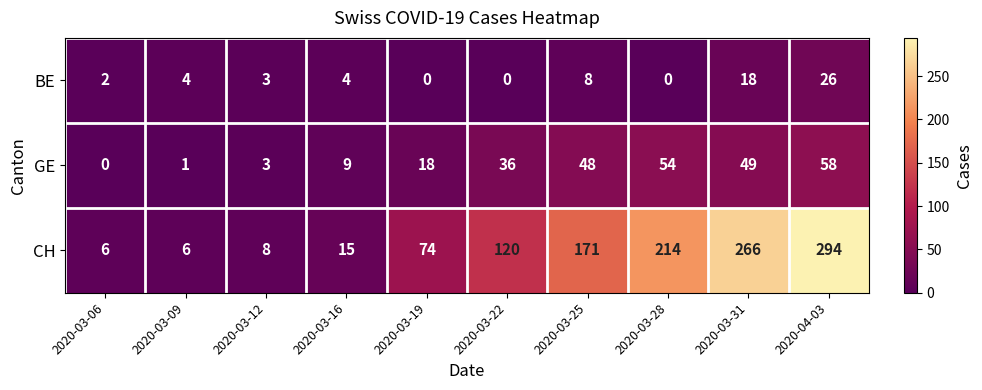

Reading right to left, extract all data points from this chart.

BE: 2020-04-03=26	2020-03-31=18	2020-03-28=0	2020-03-25=8	2020-03-22=0	2020-03-19=0	2020-03-16=4	2020-03-12=3	2020-03-09=4	2020-03-06=2
GE: 2020-04-03=58	2020-03-31=49	2020-03-28=54	2020-03-25=48	2020-03-22=36	2020-03-19=18	2020-03-16=9	2020-03-12=3	2020-03-09=1	2020-03-06=0
CH: 2020-04-03=294	2020-03-31=266	2020-03-28=214	2020-03-25=171	2020-03-22=120	2020-03-19=74	2020-03-16=15	2020-03-12=8	2020-03-09=6	2020-03-06=6